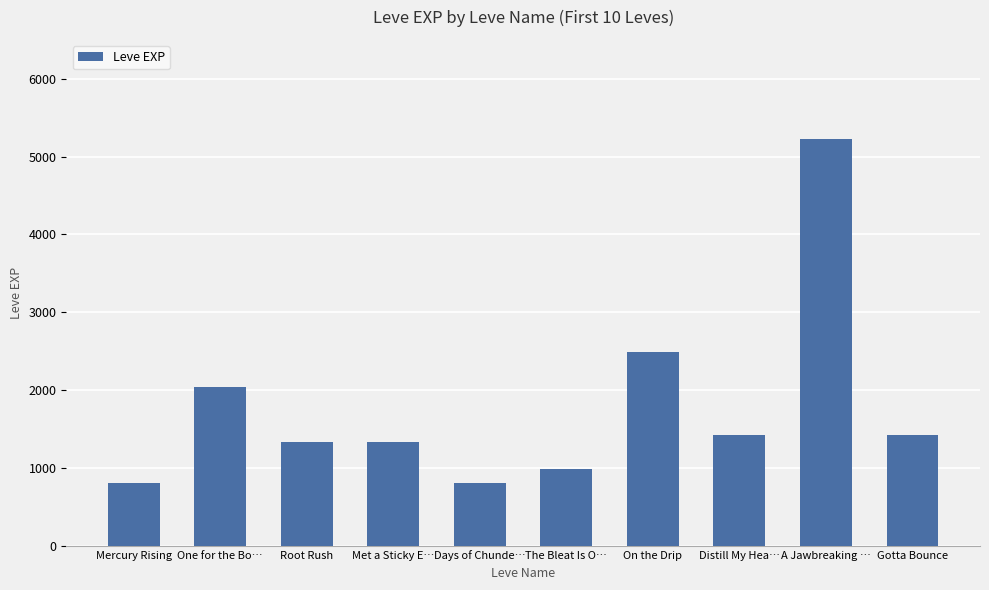

Reading right to left, what are all the values shown in this chart?

1420	5220	1420	2490	980	800	1330	1330	2040	800